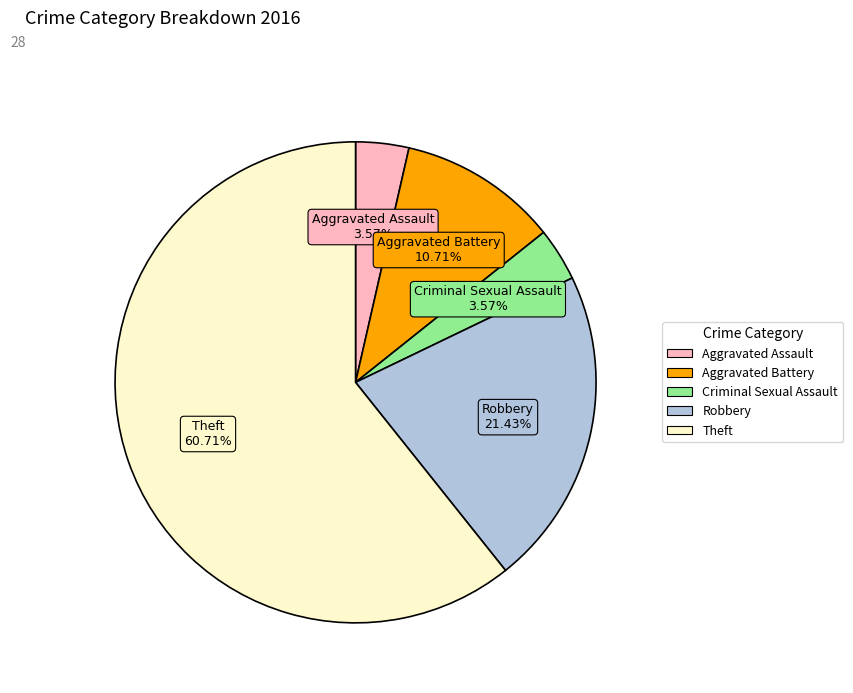

Combined, do Aggravated Battery and Aggravated Assault account for over 50%?

No